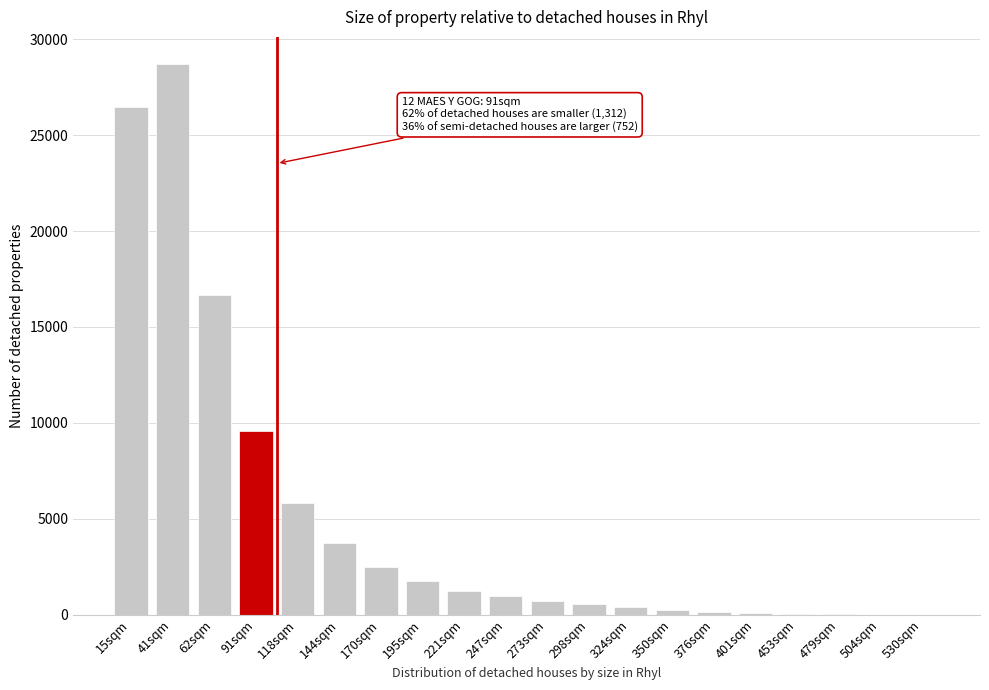

The value at 62sqm is 10571. True or false?

False